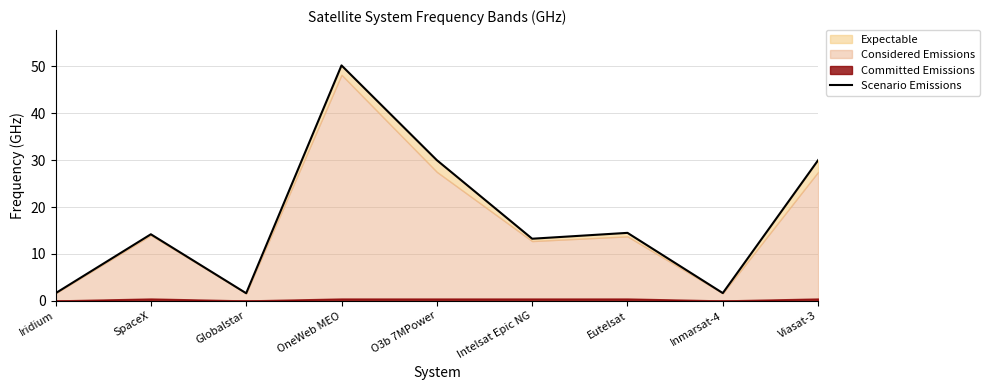

What is the label of the 9th point from the left?

Viasat-3